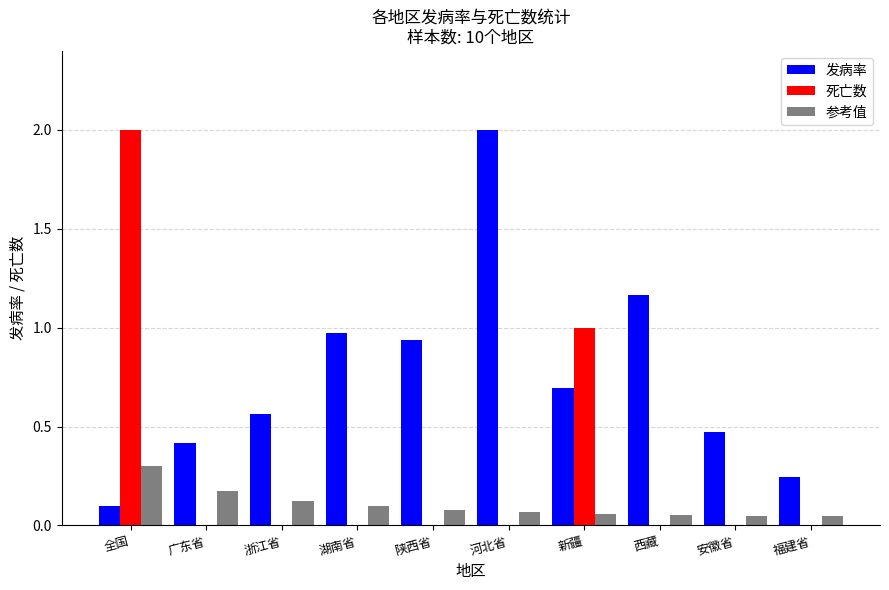

What is the sum of all 死亡数 values?

3.0